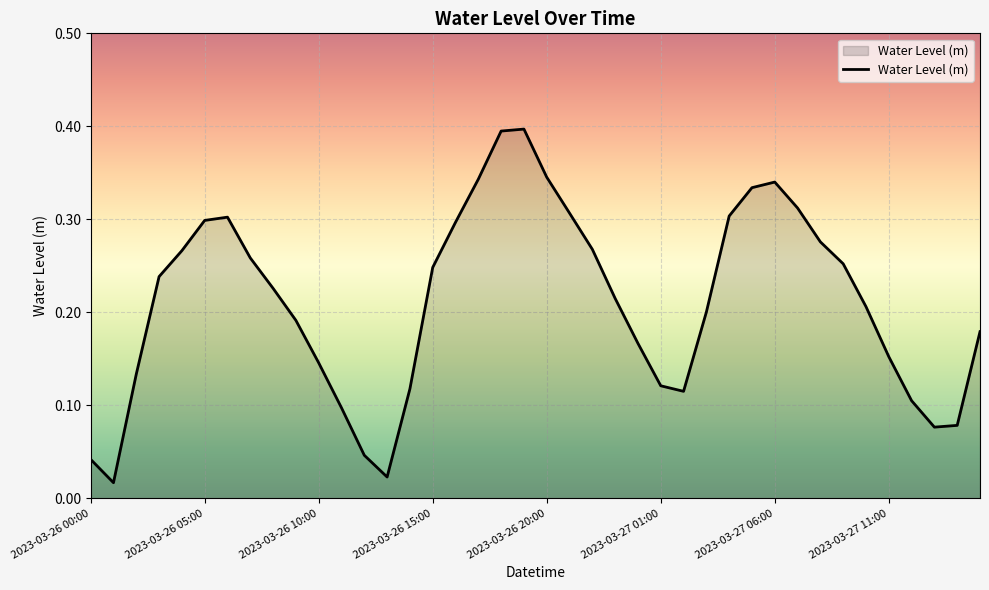

What is the label of the 14th point from the left?

13